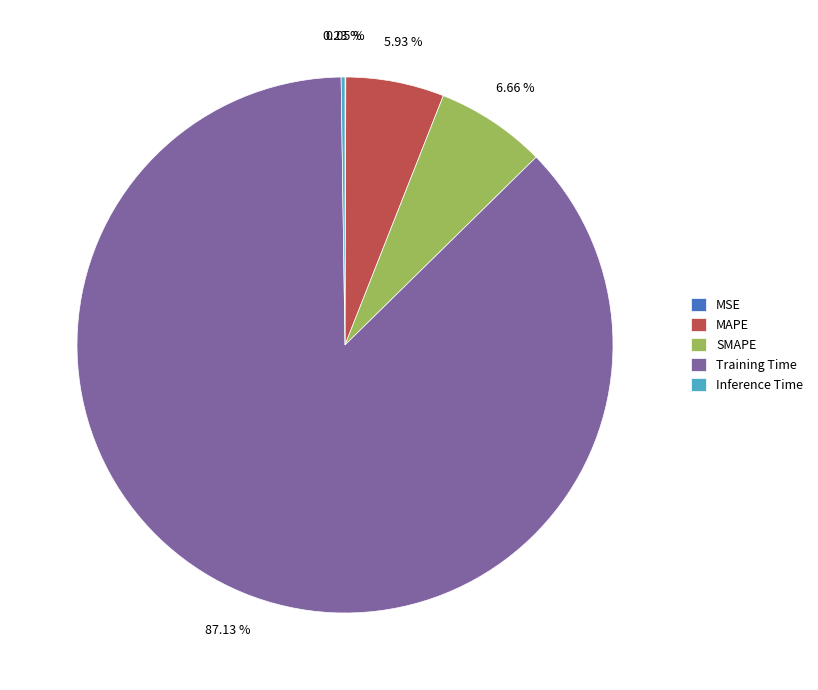

Which slice is the largest?

Training Time